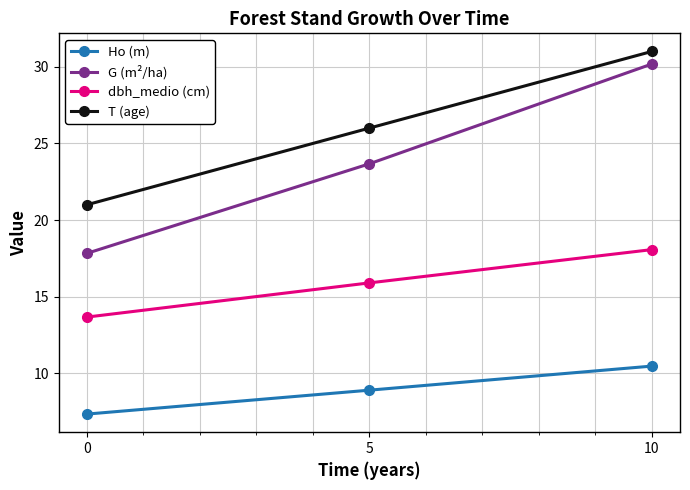

What is the lowest value of the Ho (m) series?

7.3